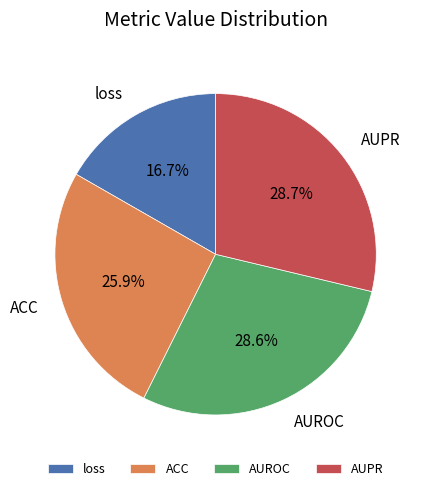

The AUPR slice represents 39% of the pie. True or false?

False